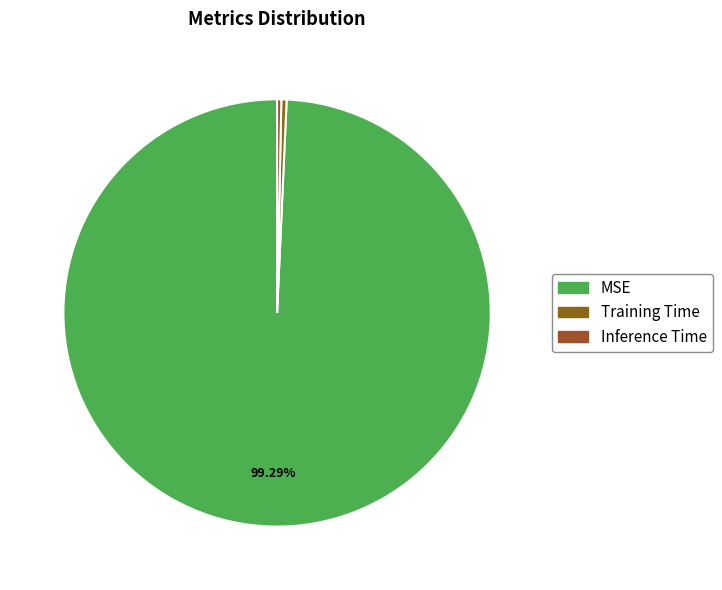

Is the sum of MSE and Training Time greater than half?

Yes